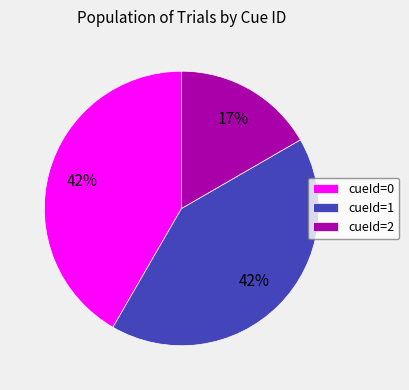

Is there any slice that represents more than half of the pie?

No